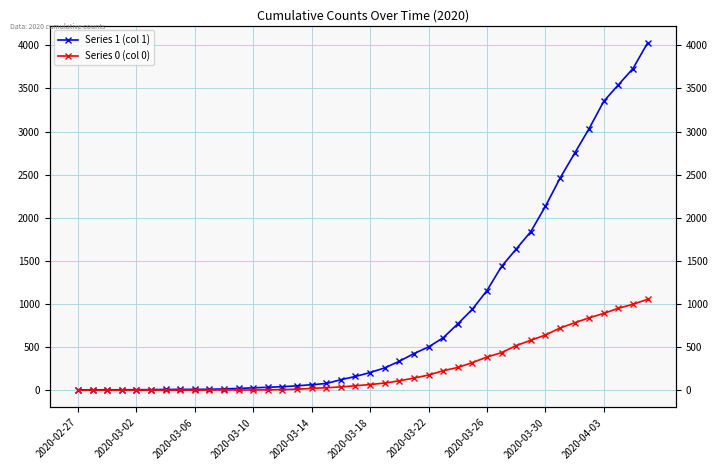

Which series has the largest total across all categories?

Series 1 (col 1)